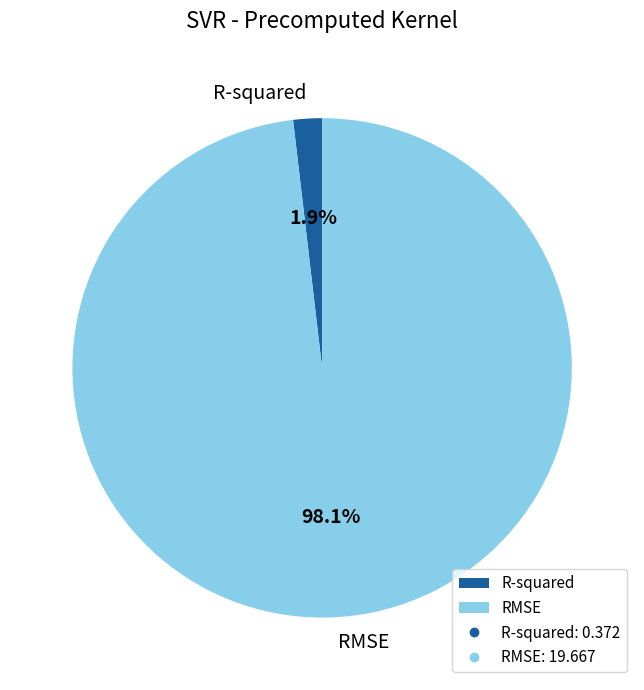

Does any single category account for the majority?

Yes